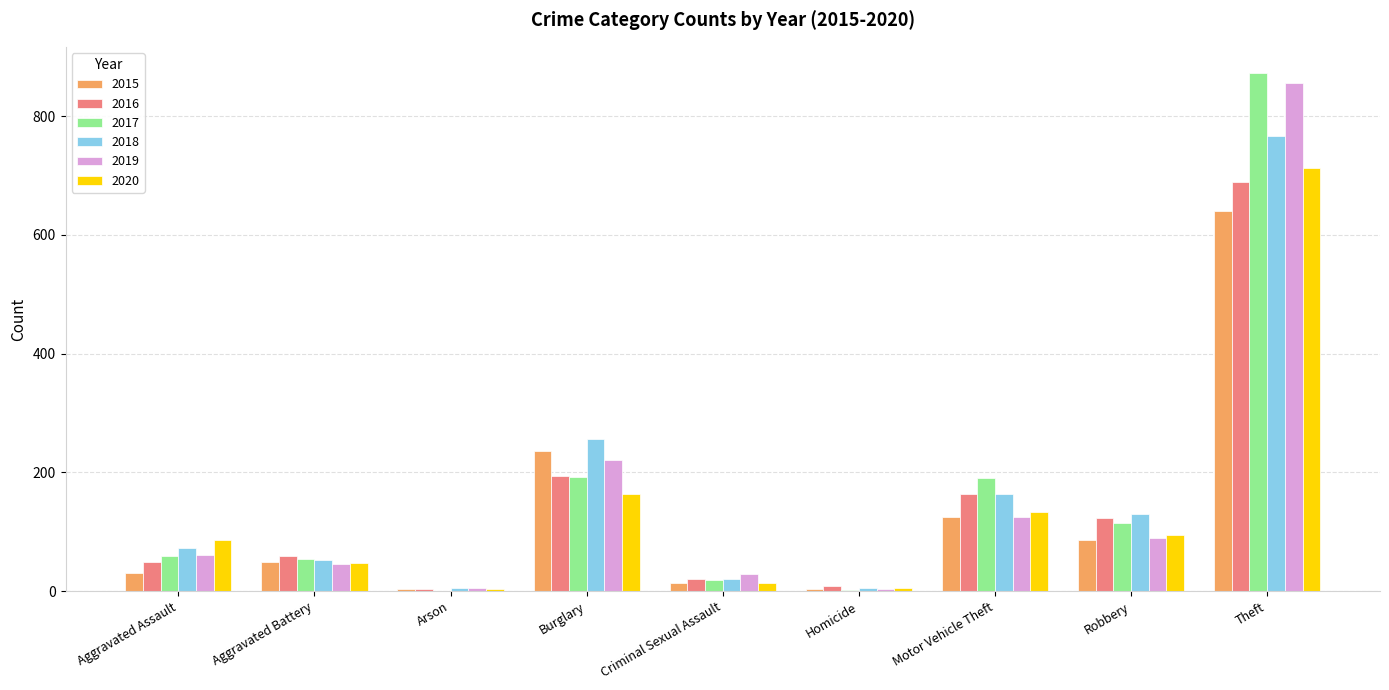

What is the total value across all series at Motor Vehicle Theft?

902